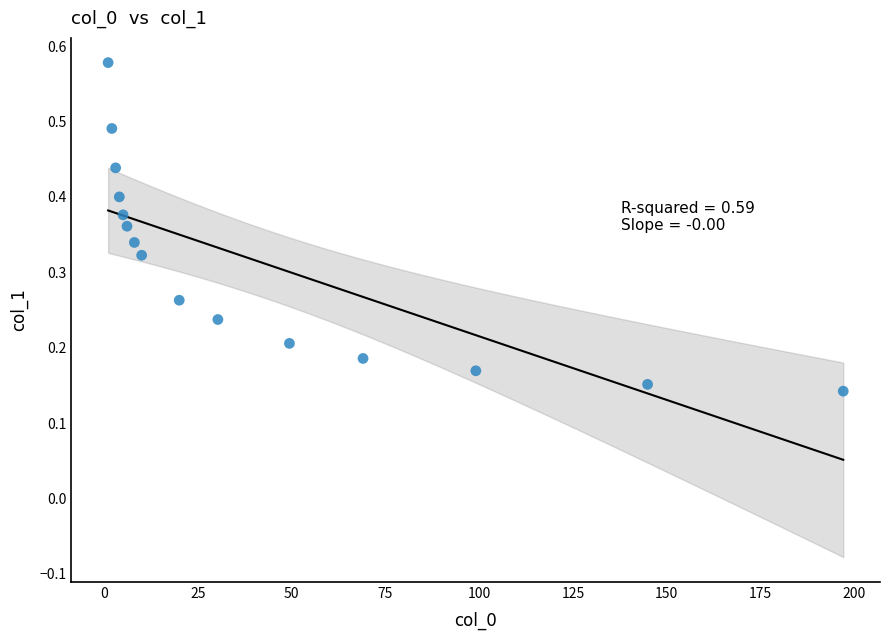

Count the number of points in this scatter plot.

15